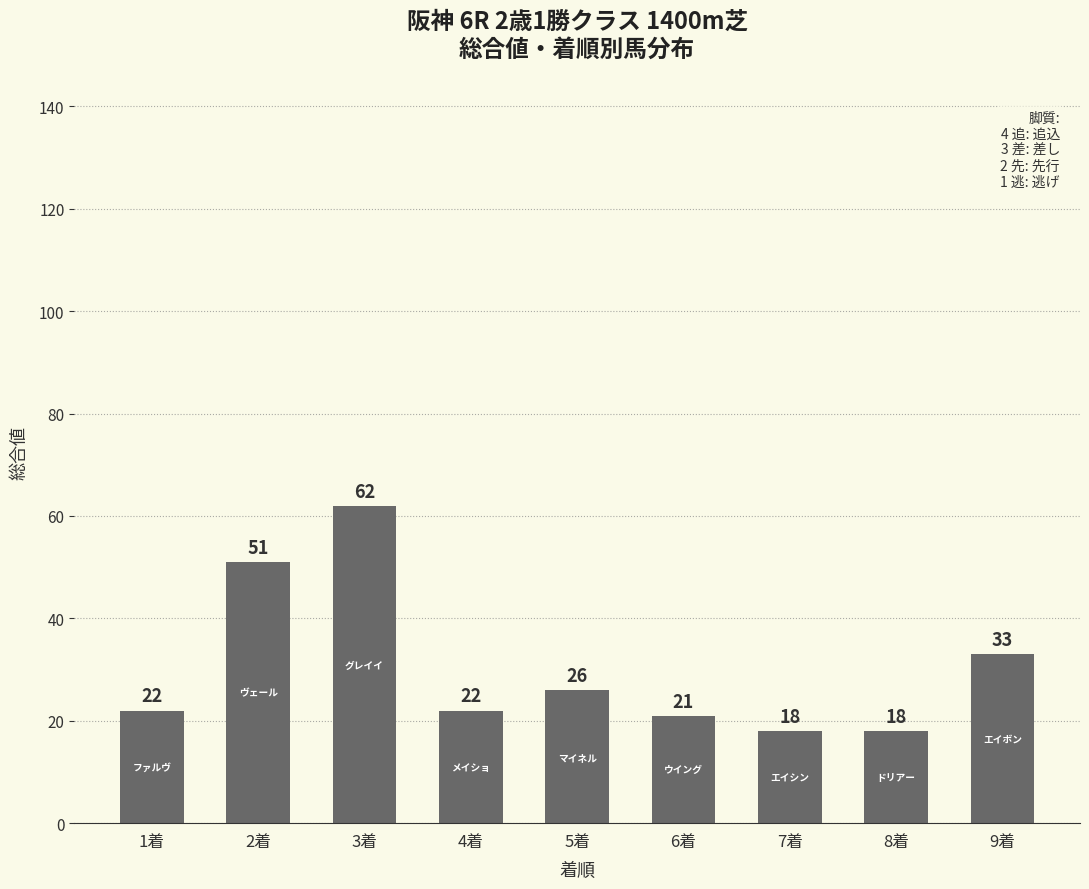

Between 6着 and 5着, which is larger?

5着